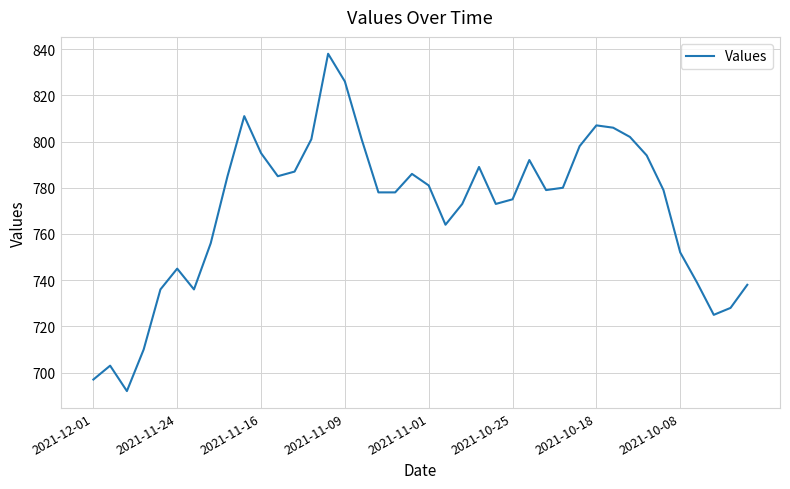

Reading left to right, extract all data points from this chart.

697	703	692	710	736	745	736	756	785	811	795	785	787	801	838	826	801	778	778	786	781	764	773	789	773	775	792	779	780	798	807	806	802	794	779	752	739	725	728	738